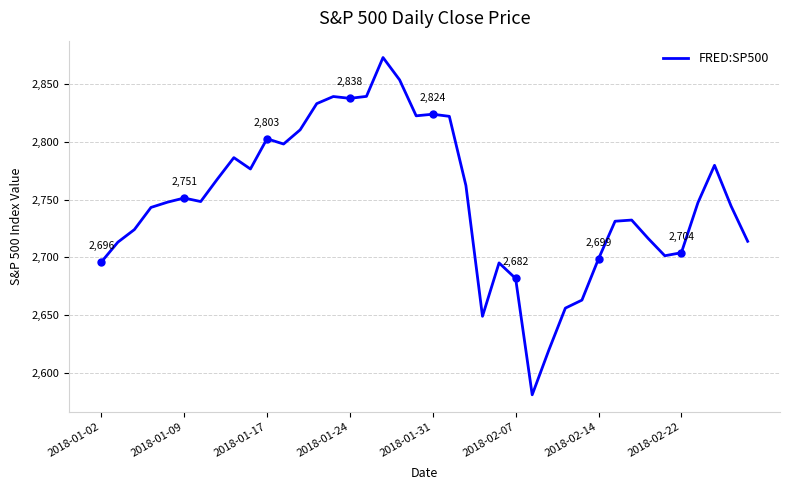

What is the difference between the maximum and minimum values?

291.9